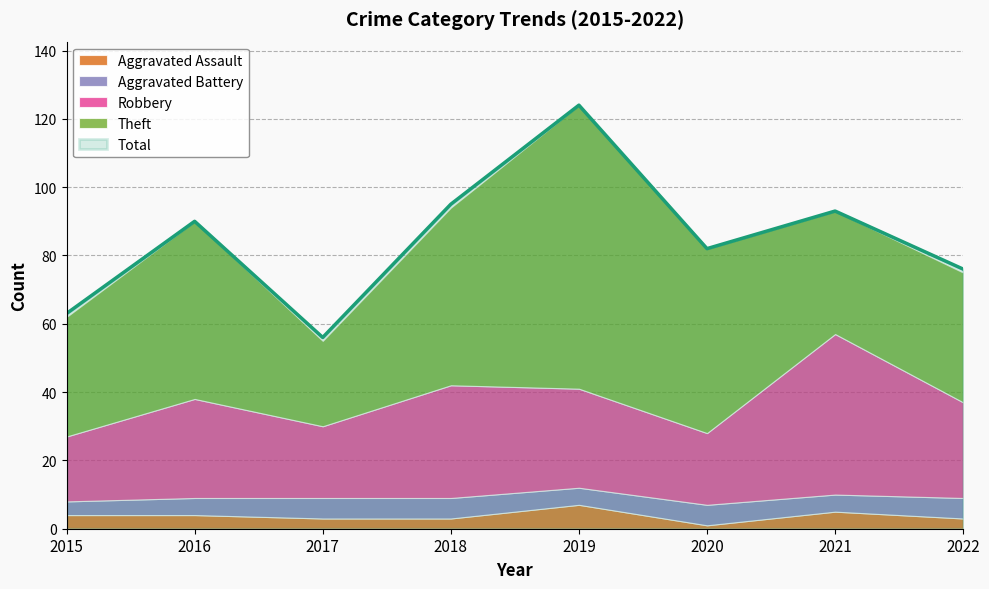

Reading left to right, what are all the values shown in this chart?

Aggravated Assault: 4	4	3	3	7	1	5	3
Aggravated Battery: 4	5	6	6	5	6	5	6
Robbery: 19	29	21	33	29	21	47	28
Theft: 35	52	25	52	83	54	36	38
Total: 63	90	56	95	124	82	93	76